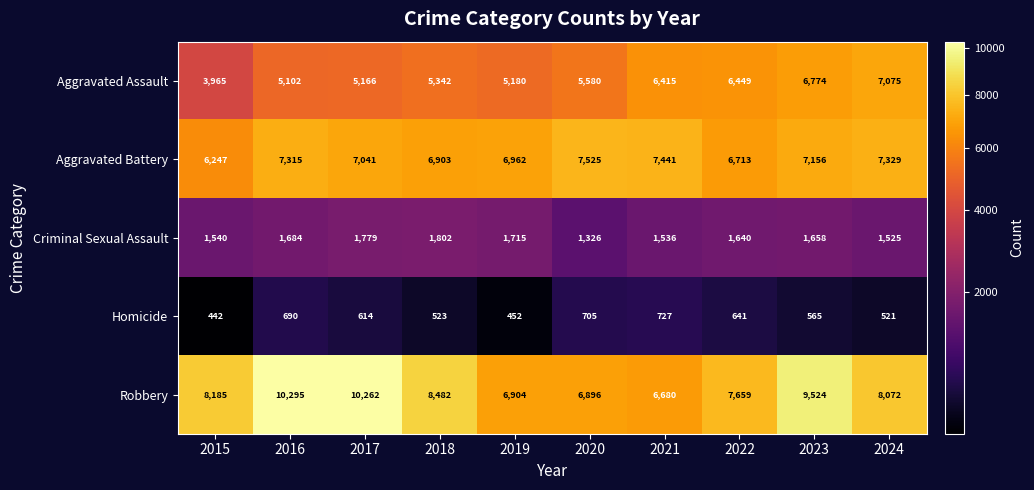

List the series in order of their peak value, highest first.

Robbery, Aggravated Battery, Aggravated Assault, Criminal Sexual Assault, Homicide